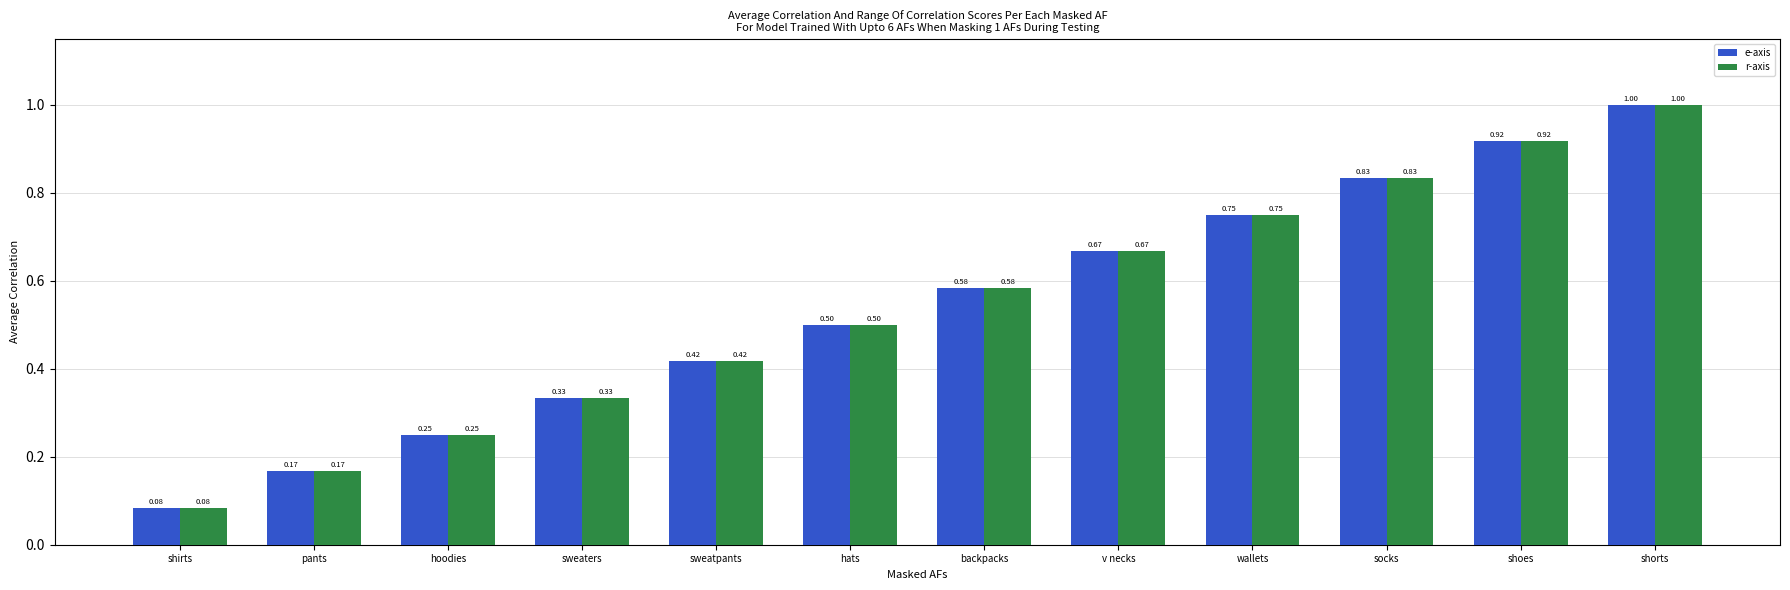

At how many categories does at least one series exceed 0?

12